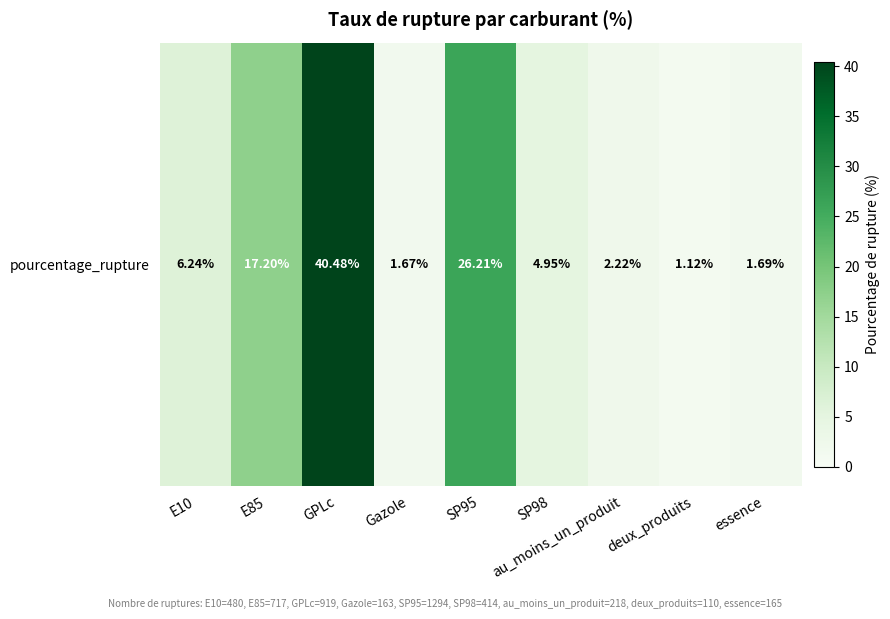

What is the difference between the maximum and minimum values?

39.4